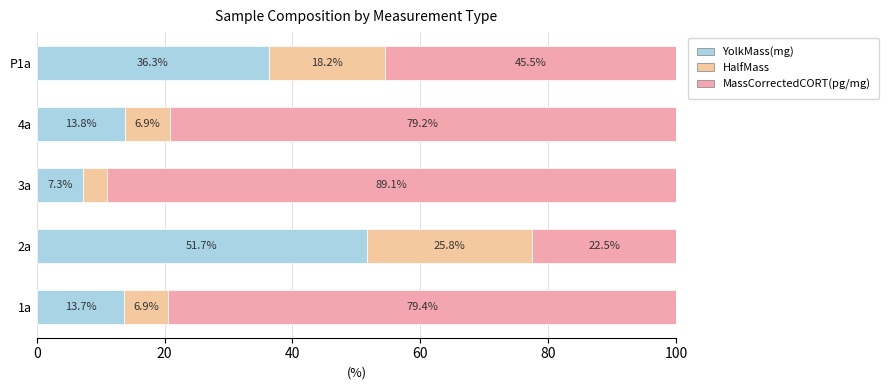

Count the number of data series in this chart.

3